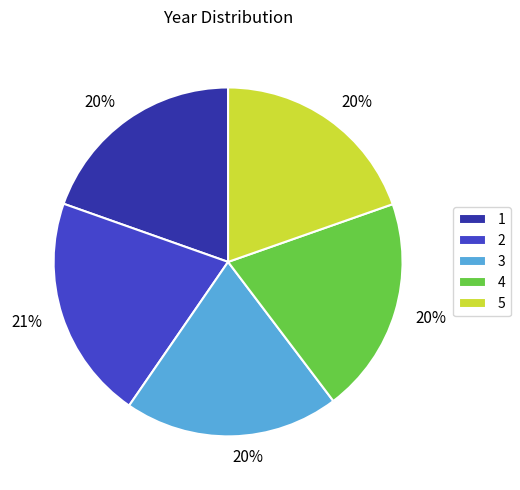

Is there a majority slice in this chart?

No